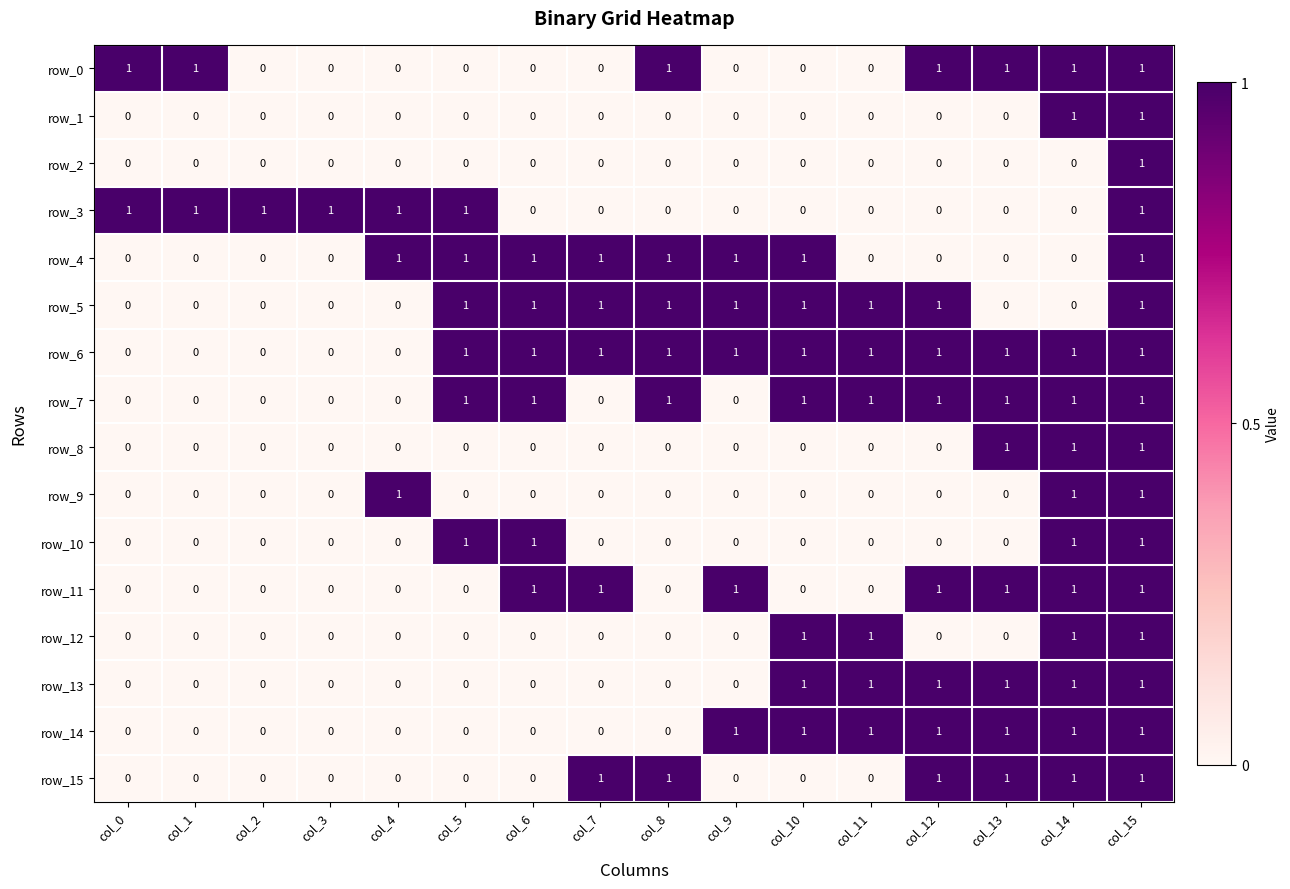

Which series has the largest total across all categories?

row_6